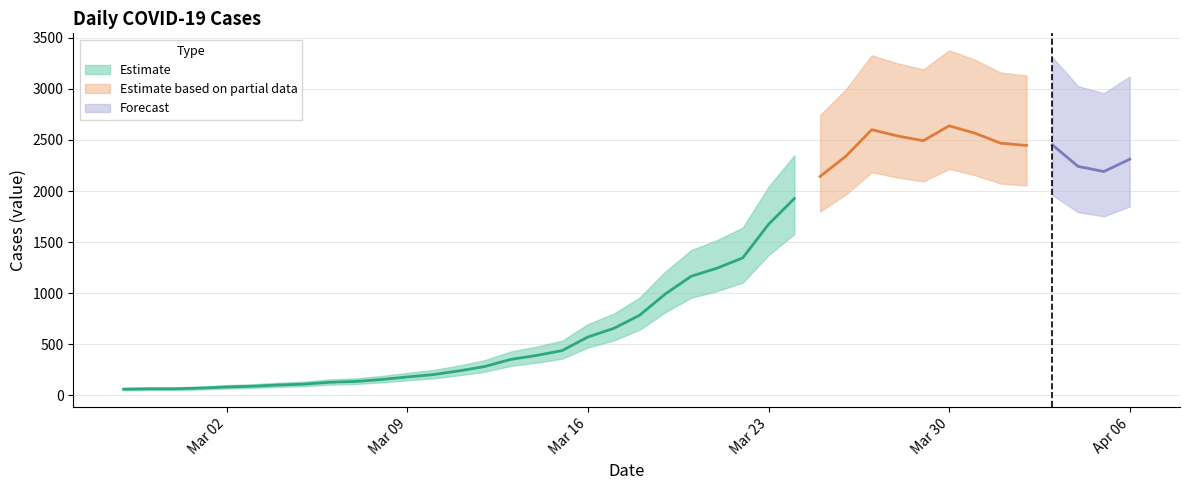

What is the sum of all values?

44951